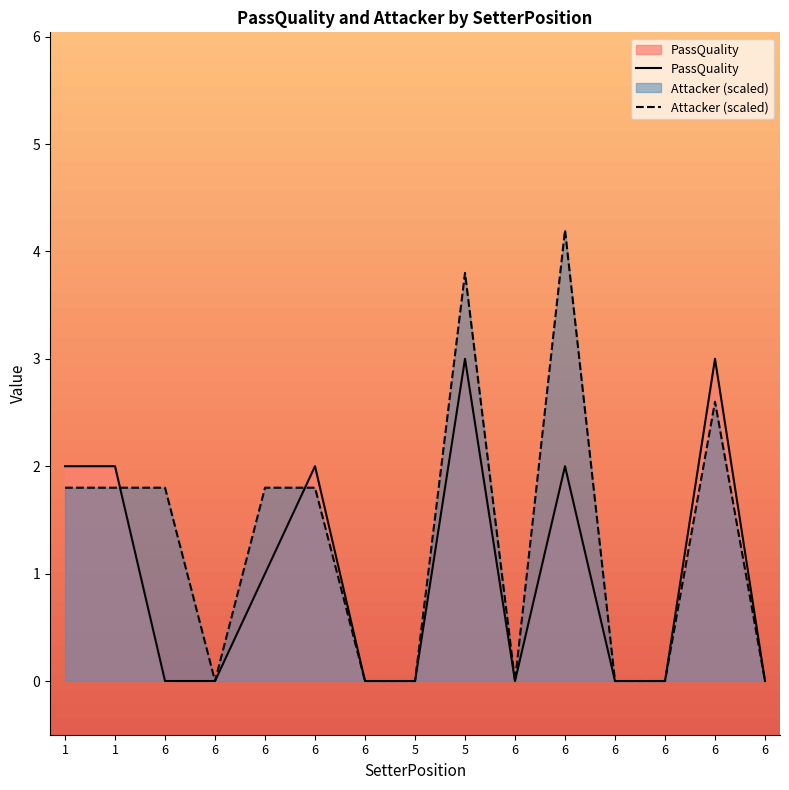

Which series has the largest range (max minus min)?

Attacker (scaled)